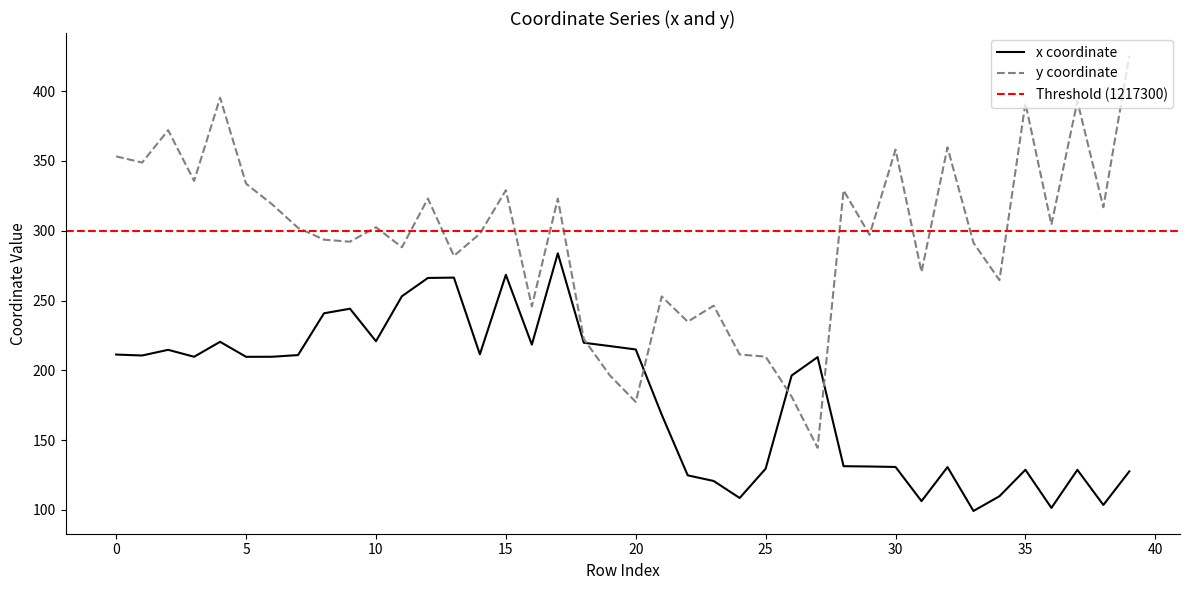

At 35, list the series in order from largest to smallest.

y, x